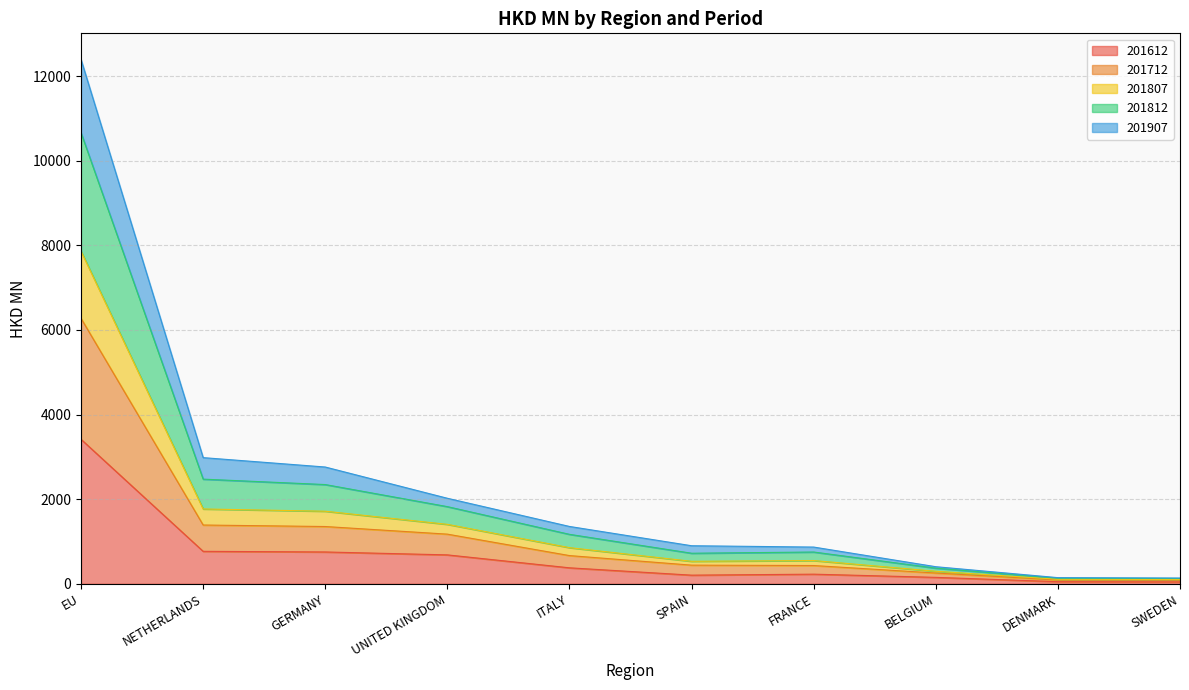

The 201612 series shows 1770.4 at EU. True or false?

False